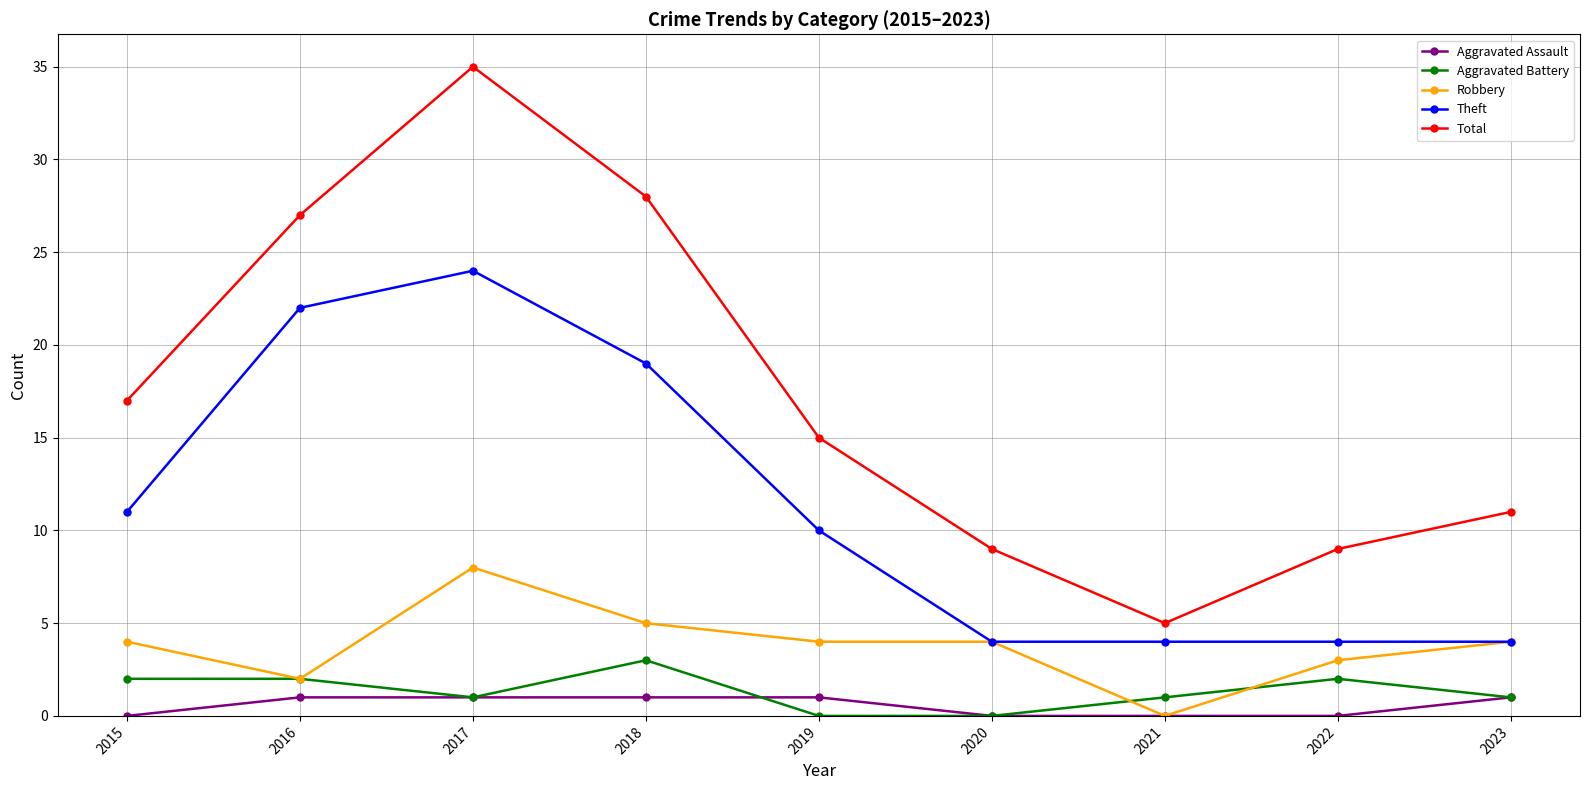

Reading right to left, list all the values displayed in this chart.

Aggravated Assault: 1	0	0	0	1	1	1	1	0
Aggravated Battery: 1	2	1	0	0	3	1	2	2
Robbery: 4	3	0	4	4	5	8	2	4
Theft: 4	4	4	4	10	19	24	22	11
Total: 11	9	5	9	15	28	35	27	17